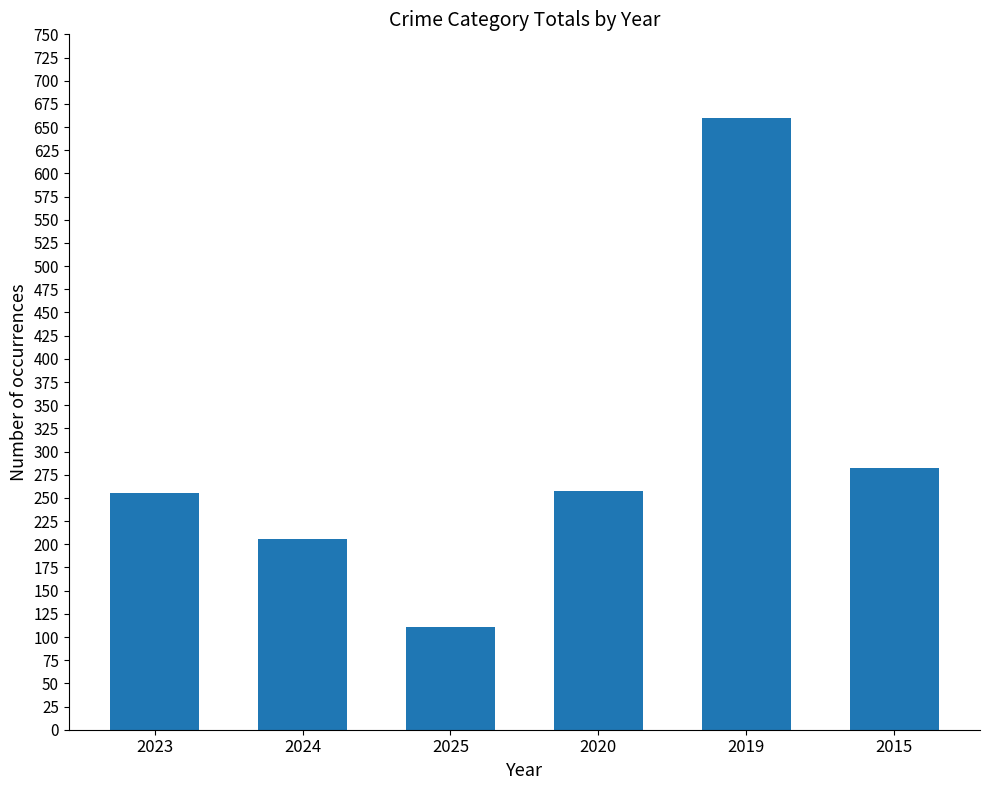

How many bars are there in total?

6